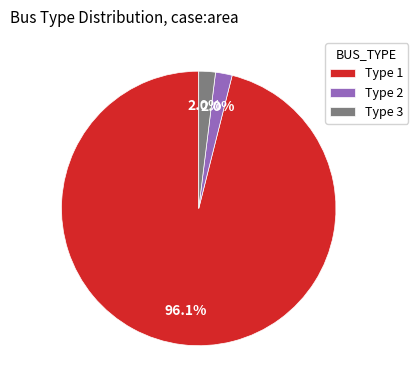

Combined, do Type 1 and Type 3 account for over 50%?

Yes